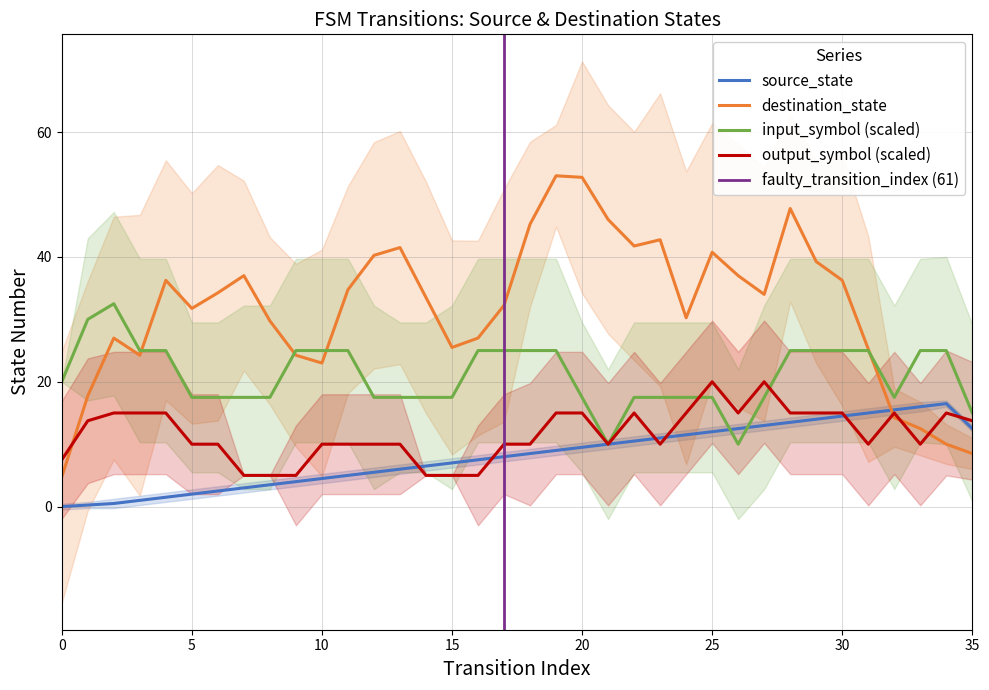

What is the lowest value of the input_symbol (scaled) series?

10.0